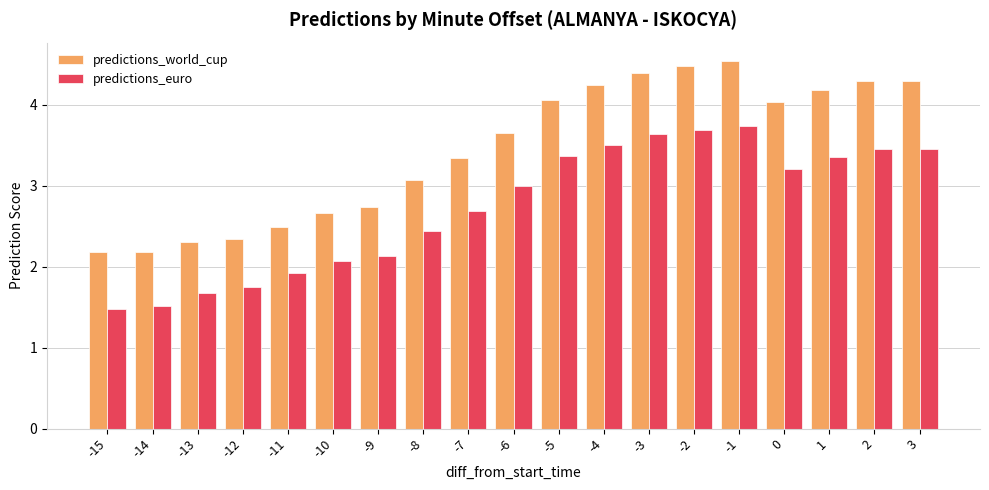

True or false: predictions_world_cup has a value of 6.9 at -1.

False